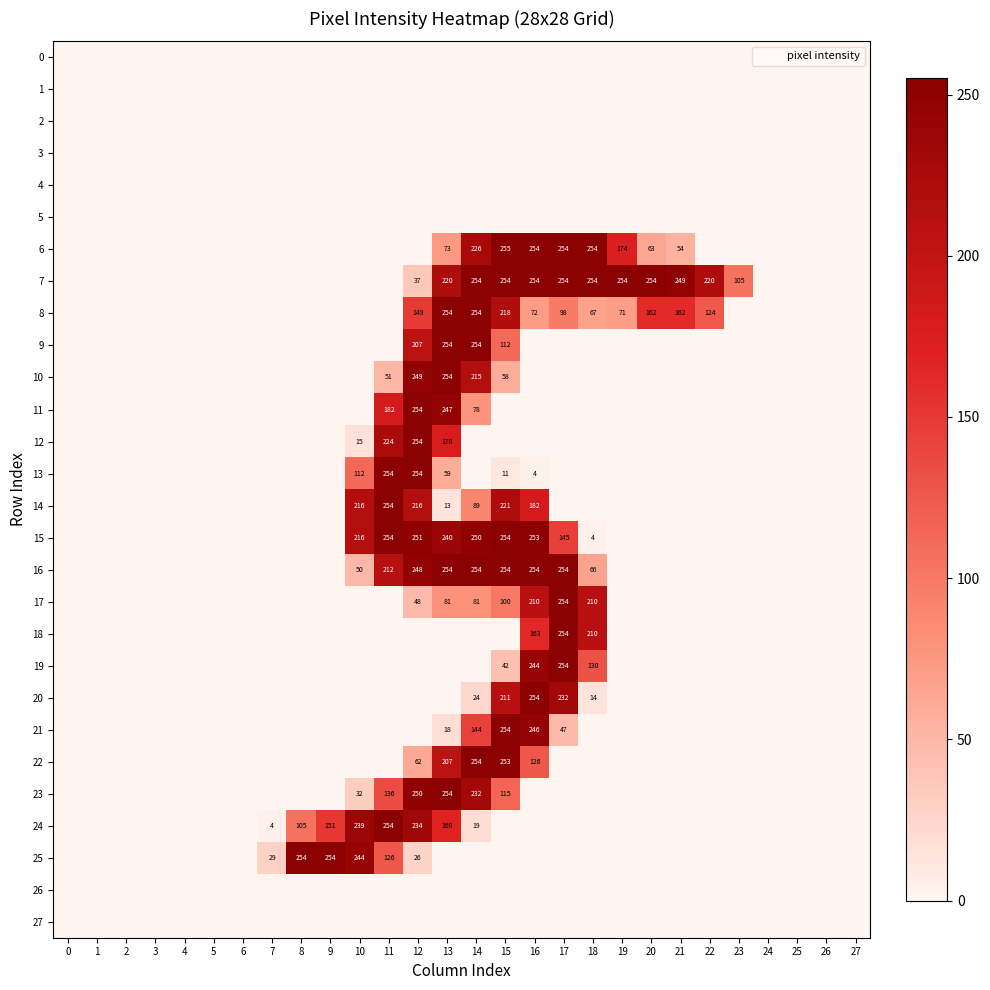

What is the average value of the row_13 series?

25